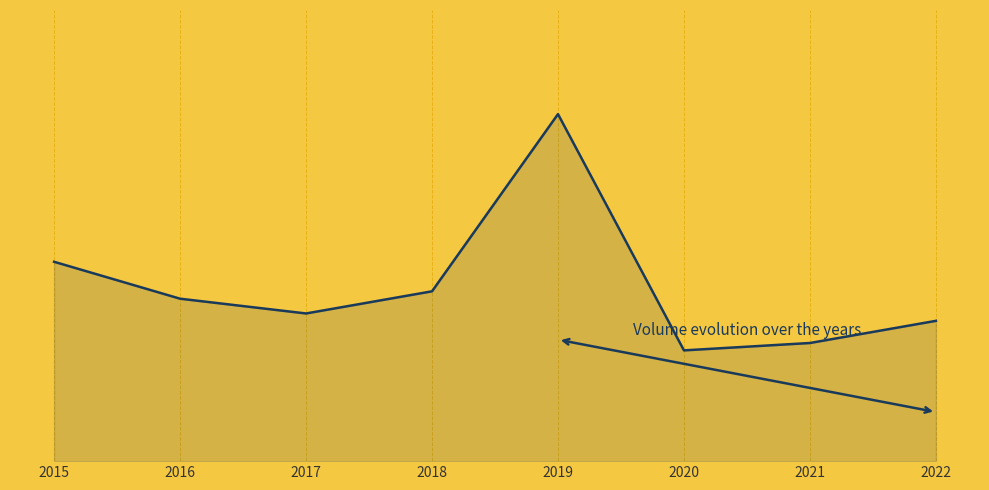

What is the value of the 2nd point from the left?

22